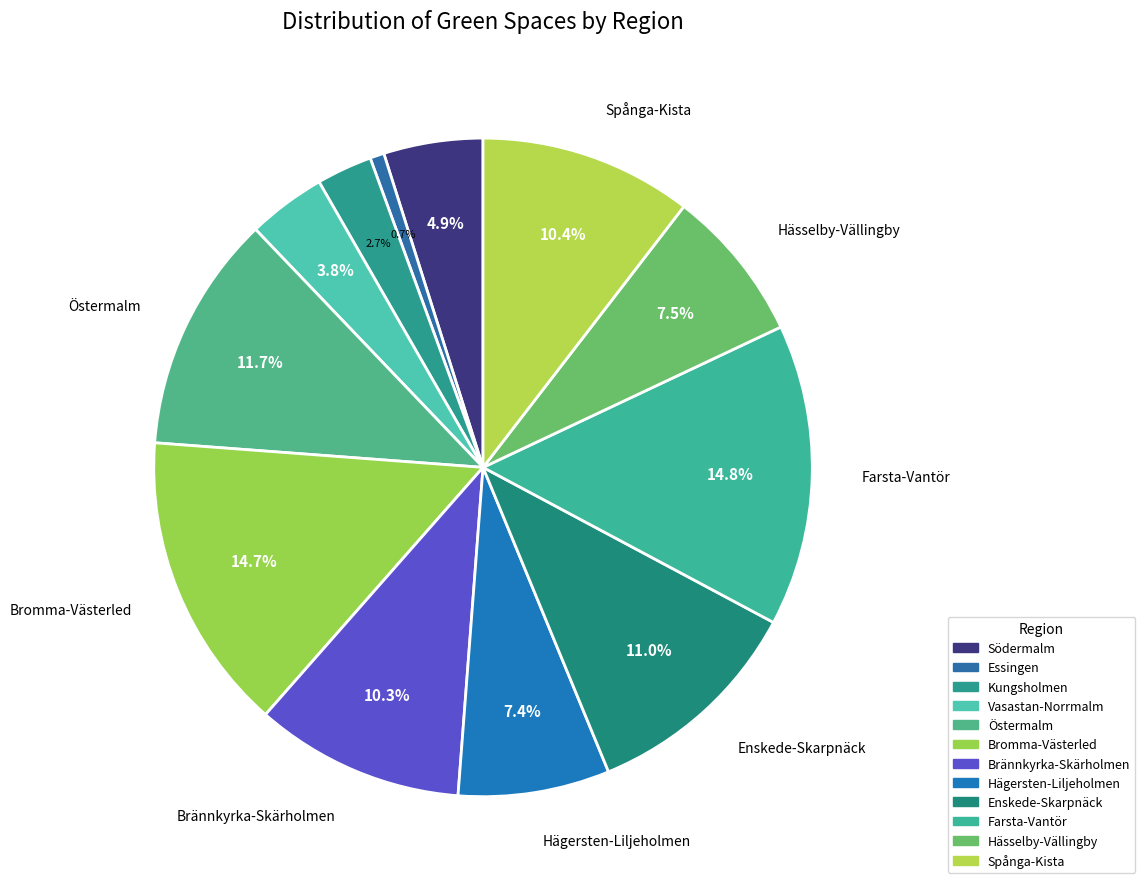

Is it true that Brännkyrka-Skärholmen is 1% of the pie?

False